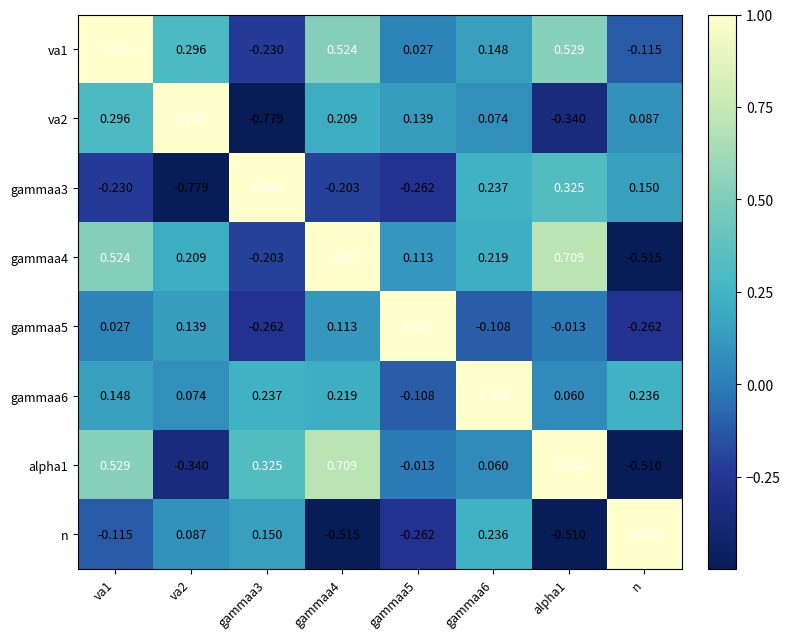

At which label does n reach its peak?

n